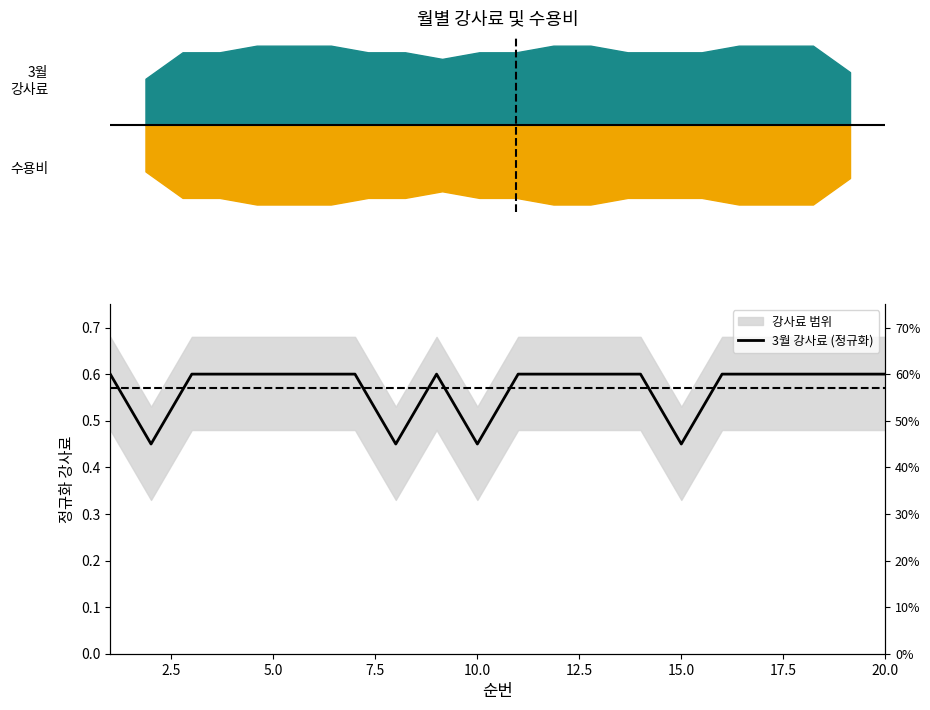

What is the value of the 19th point from the left?

0.6